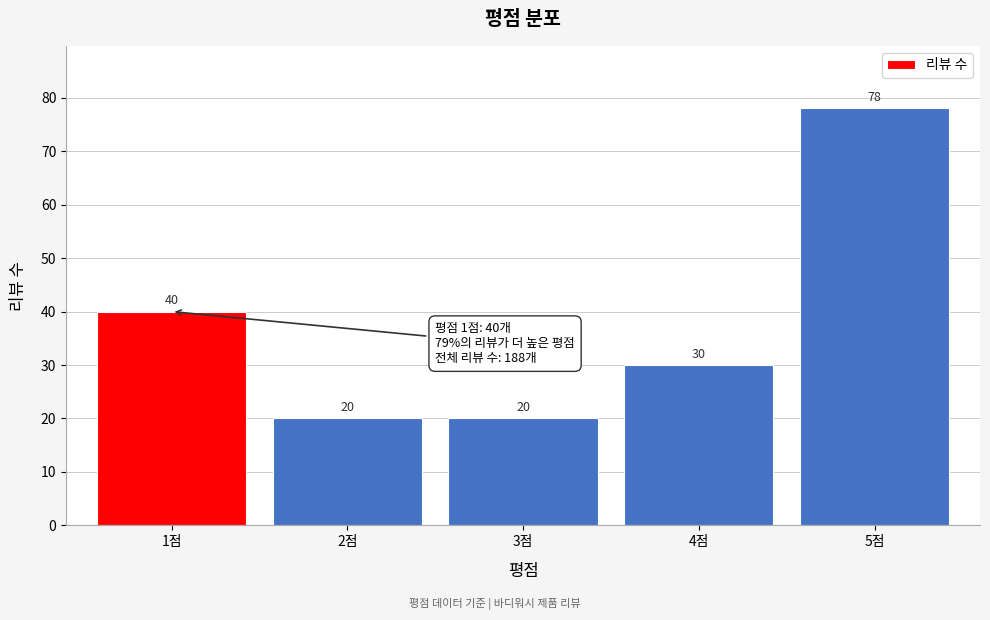

Reading right to left, what are all the values shown in this chart?

5점=78	4점=30	3점=20	2점=20	1점=40